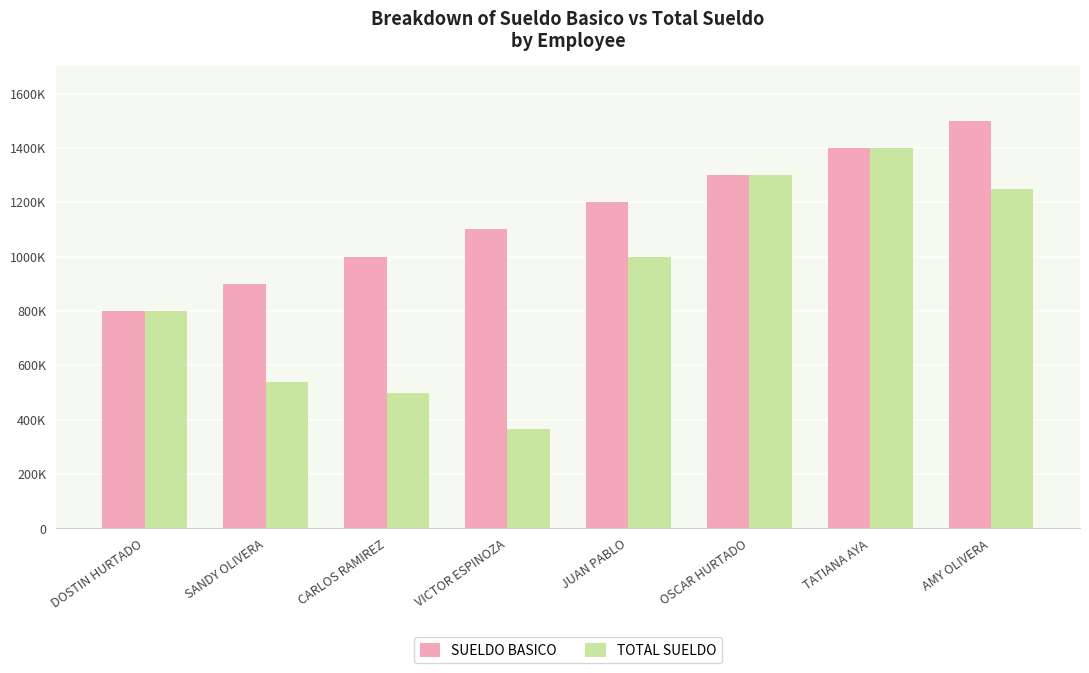

Reading right to left, list all the values displayed in this chart.

SUELDO BASICO: 1500000	1400000	1300000	1200000	1100000	1000000	900000	800000
TOTAL SUELDO: 1250000	1400000	1300000	1000000	366667	500000	540000	800000